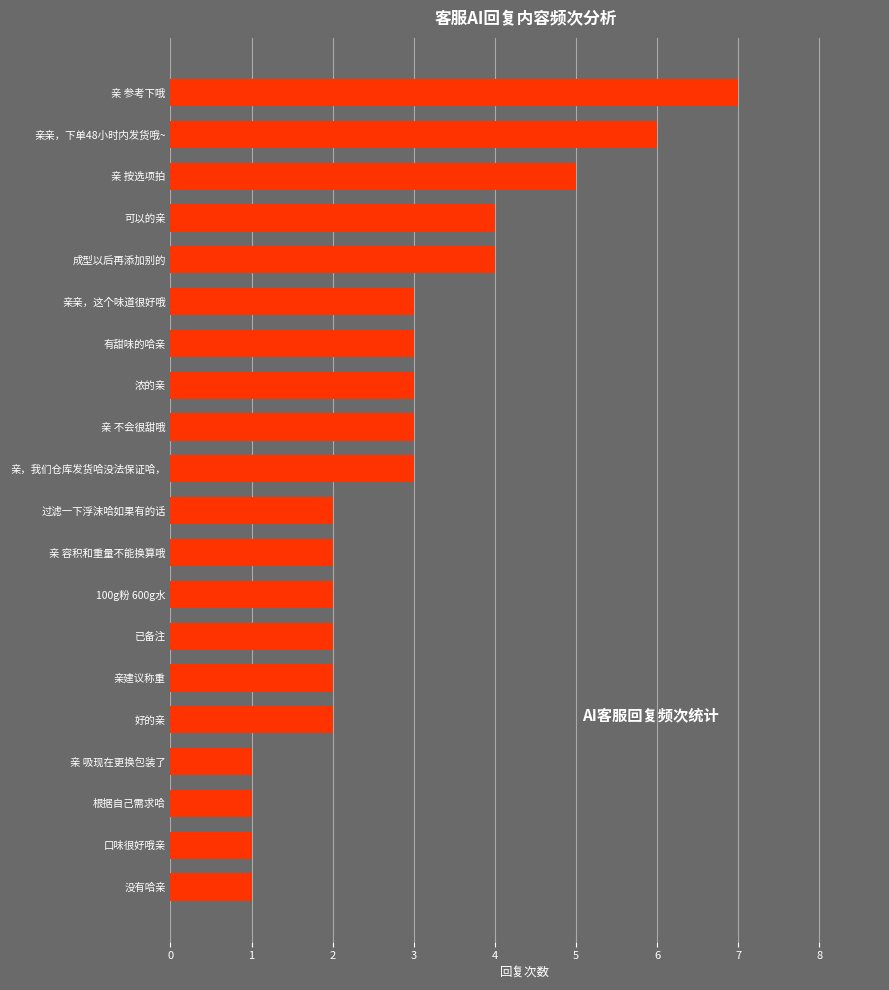

What is the average value?

3